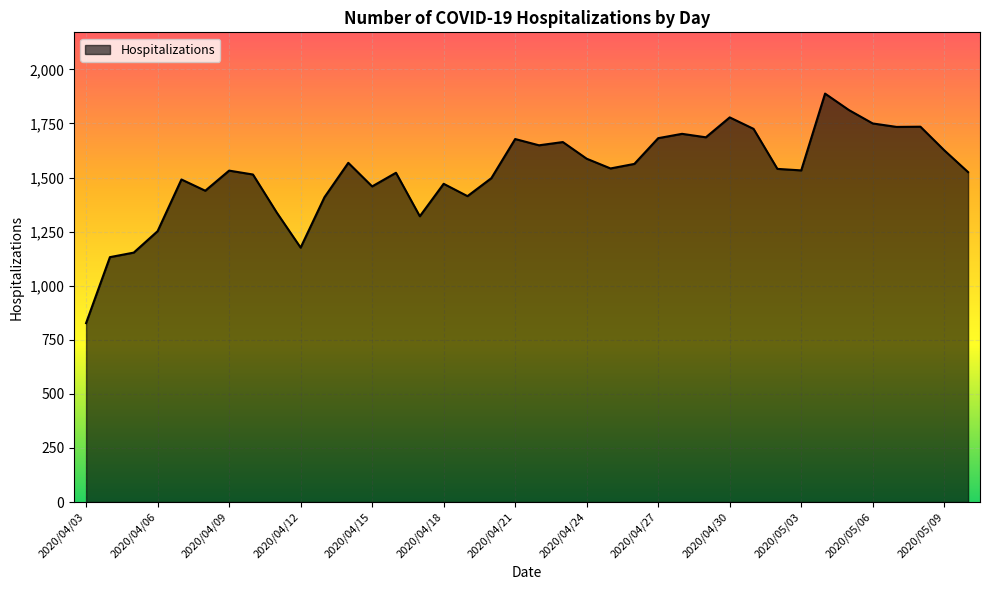

What is the greatest value displayed?

1888